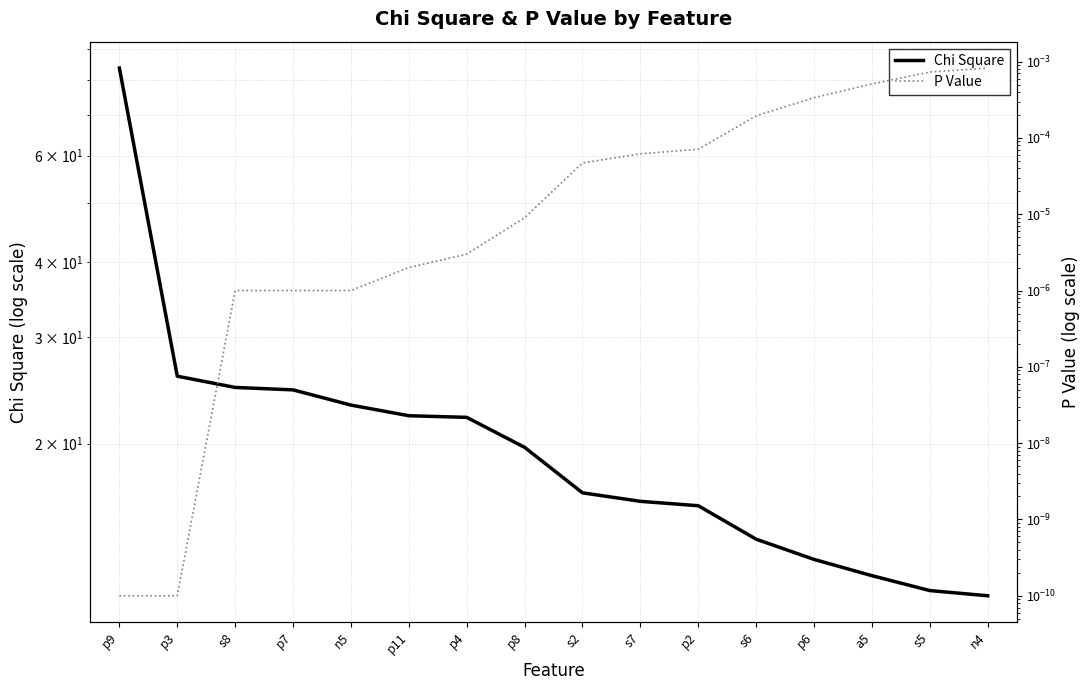

True or false: Chi Square has more than 2 points higher than both neighbors.

False